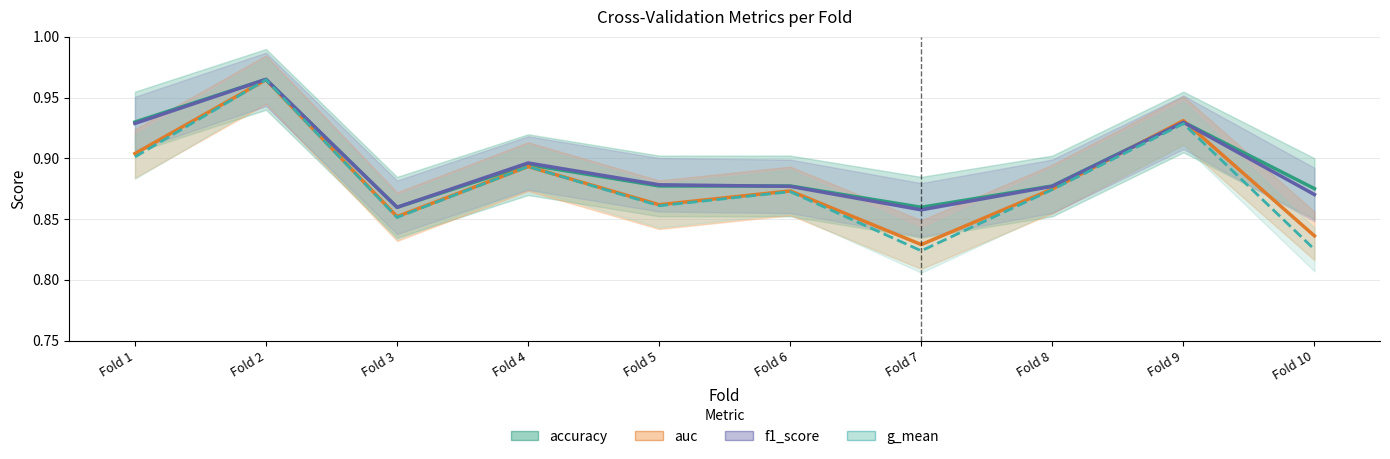

What are all the series names shown in the legend?

accuracy, auc, f1_score, g_mean